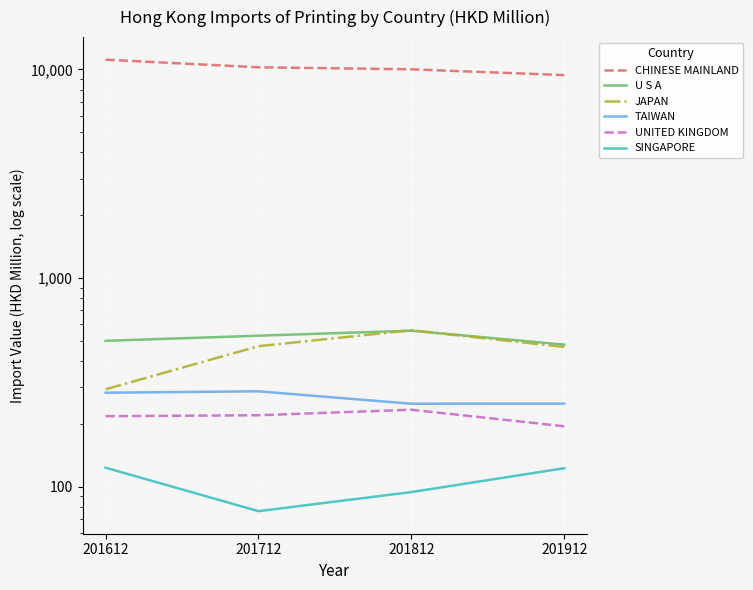

What are all the series names shown in the legend?

CHINESE MAINLAND, U S A, JAPAN, TAIWAN, UNITED KINGDOM, SINGAPORE